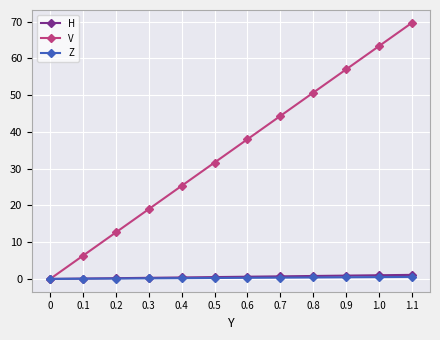

What is the greatest value displayed?

69.7